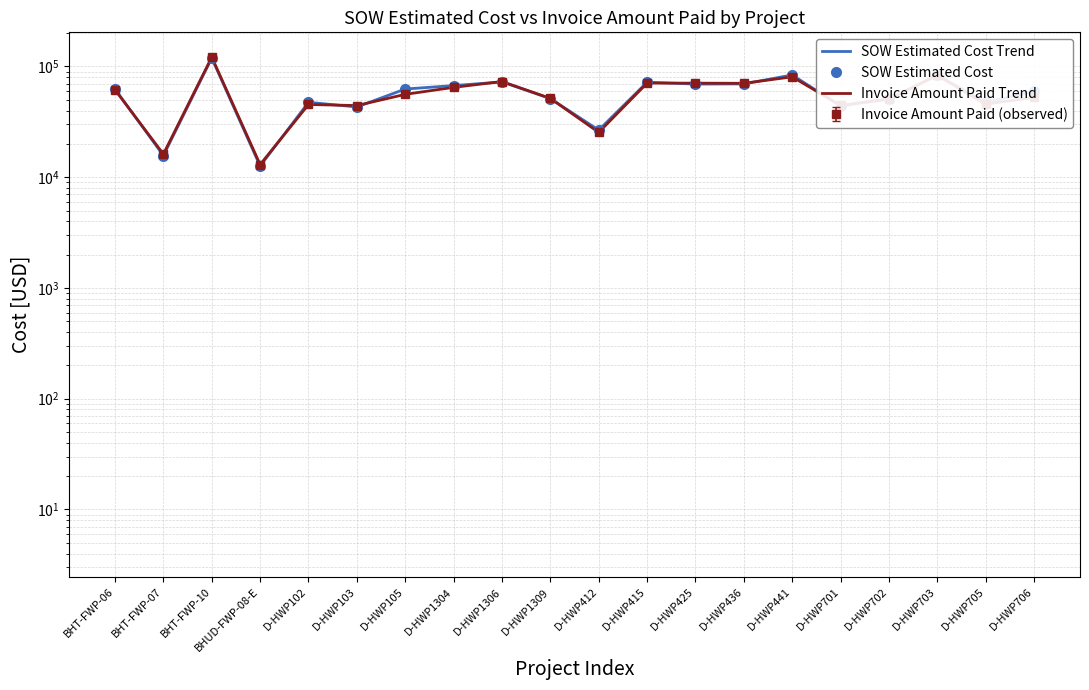

Which series has the largest total across all categories?

SOW Estimated Cost Trend